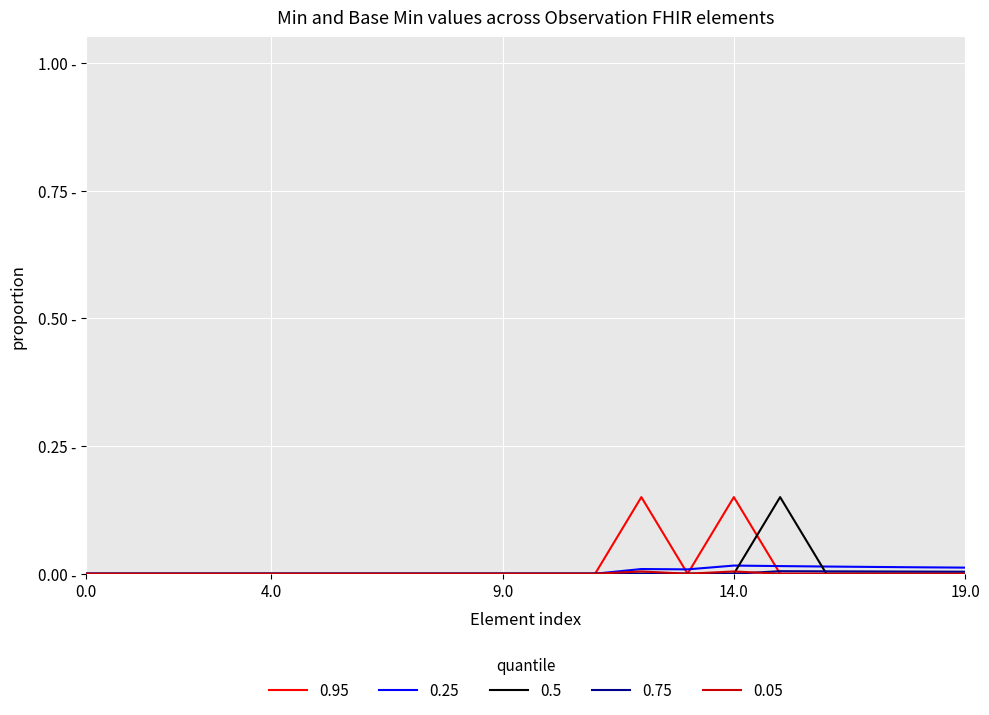

Does the chart display data point markers on the line(s)?

No